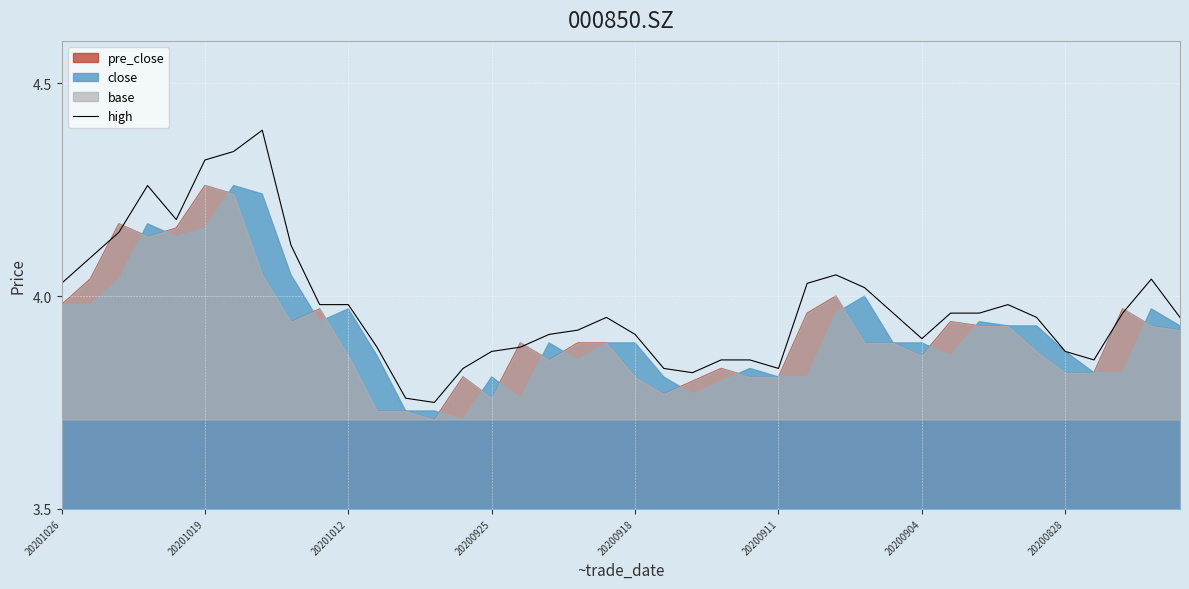

What is the highest value of the high series?

4.4